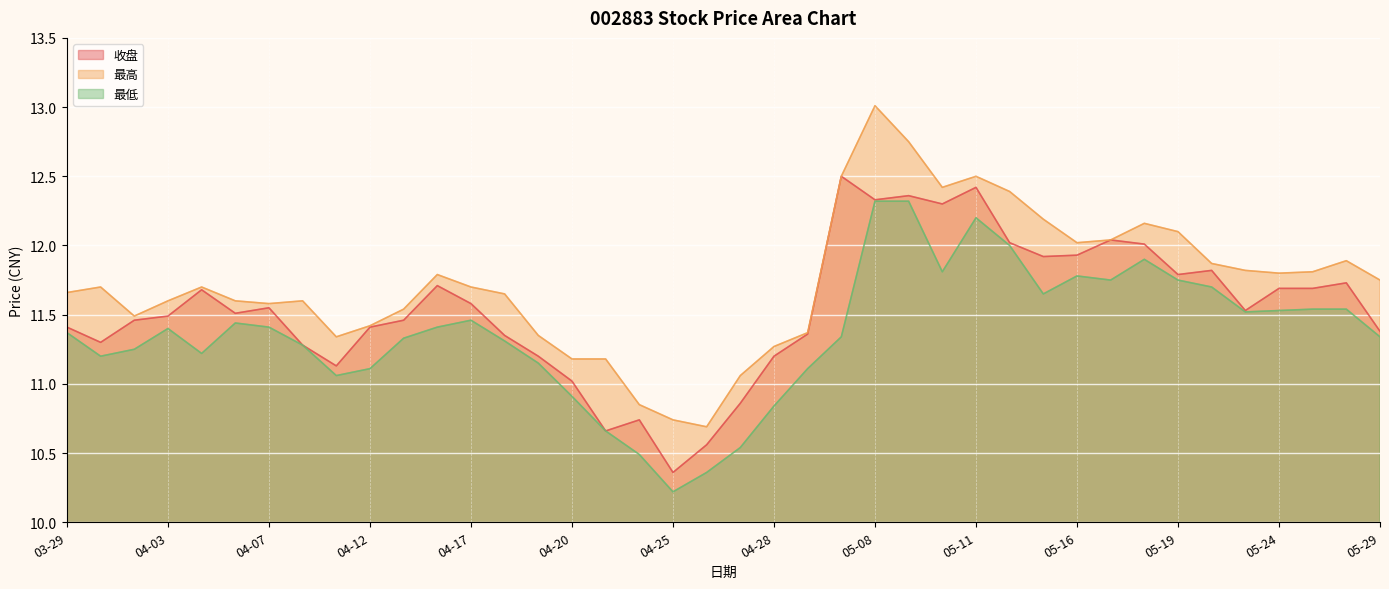

Is it true that 最高 equals 5.2 at 05-25?

False